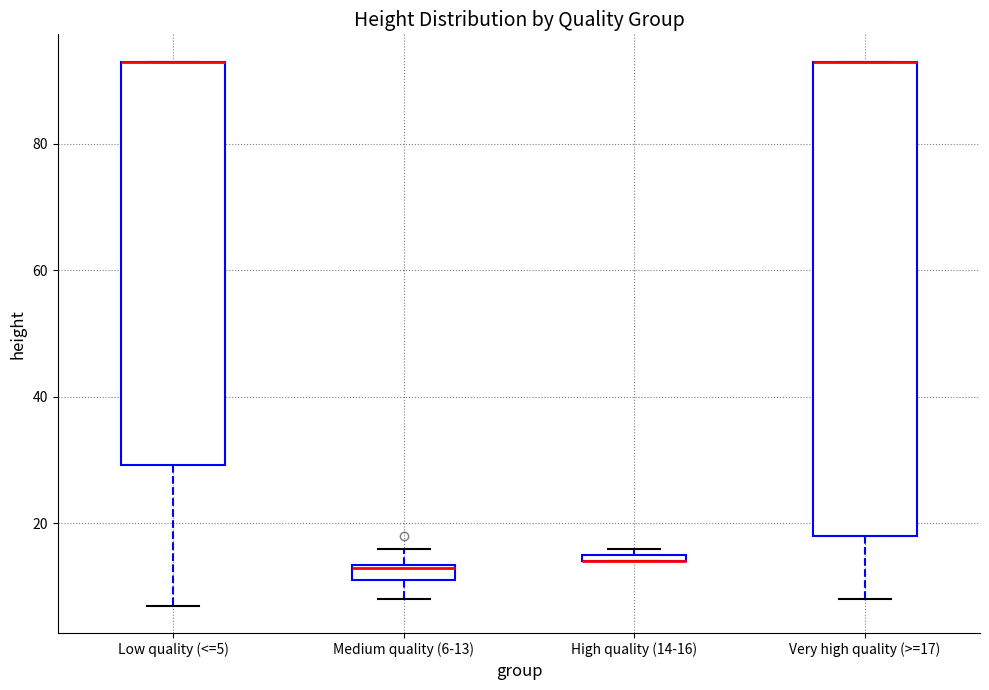

Comparing the boxes themselves (not the whiskers), which one is the tallest?

Very high quality (>=17)